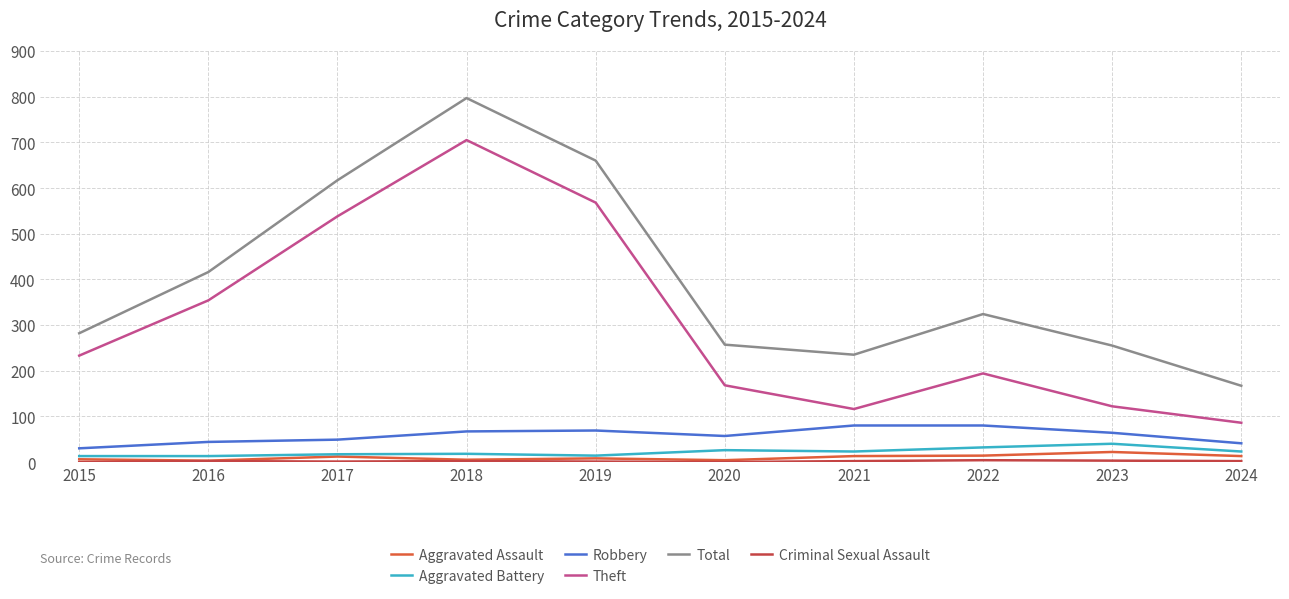

What is the total value across all series at 2017?

1234